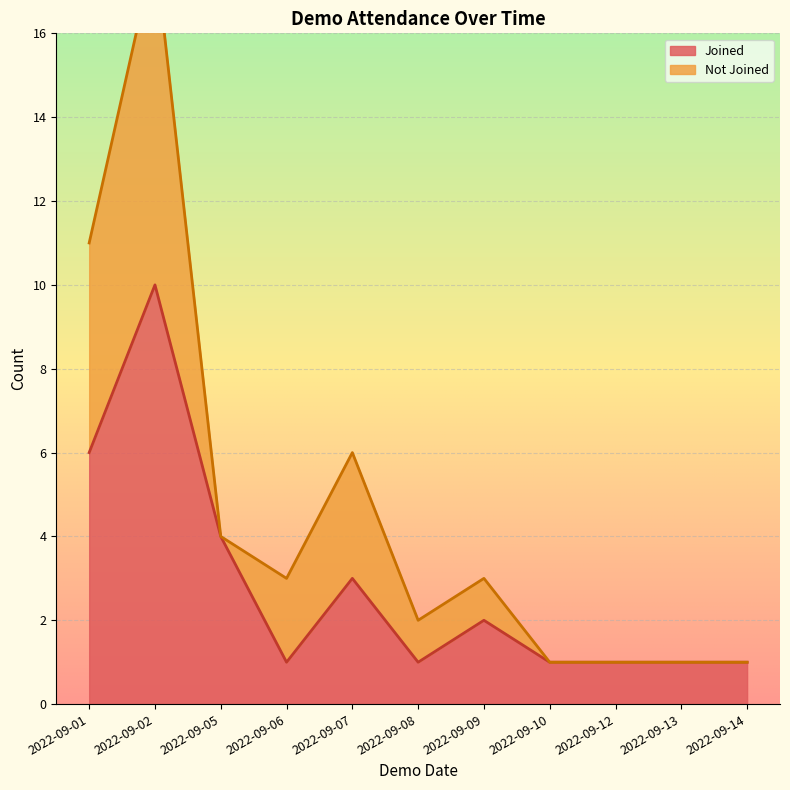

Between 2022-09-07 and 2022-09-05, which is larger?

2022-09-05